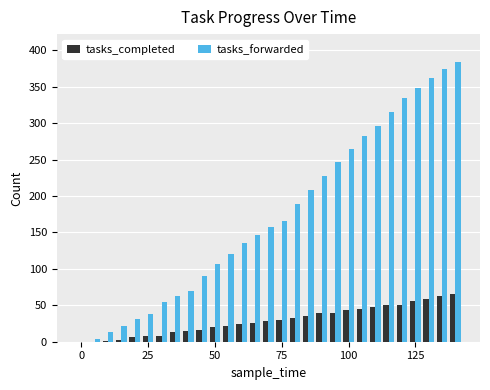

What is the sum of all tasks_completed values?

848